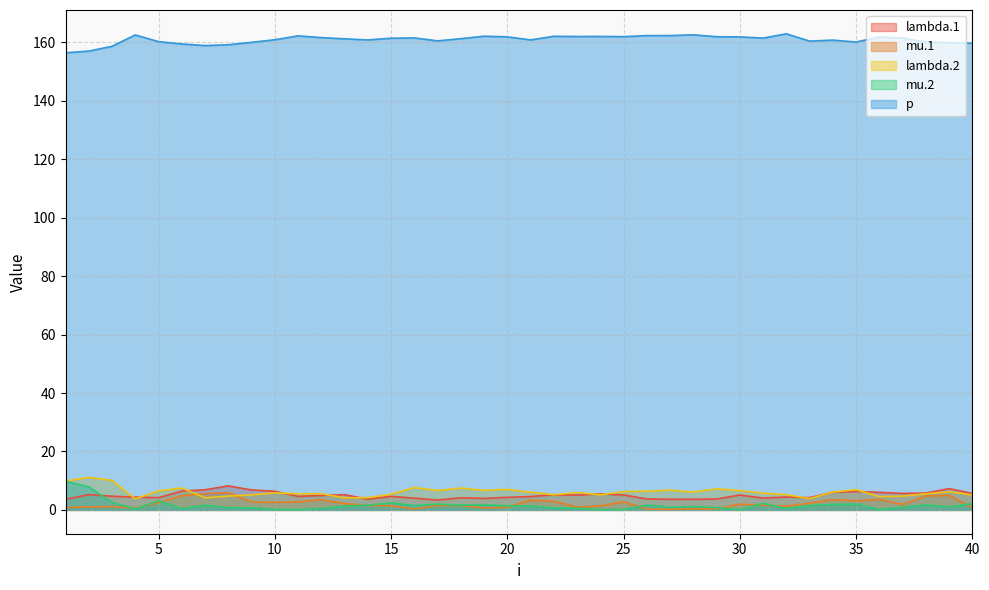

How many data points in lambda.1 are above 4?

32